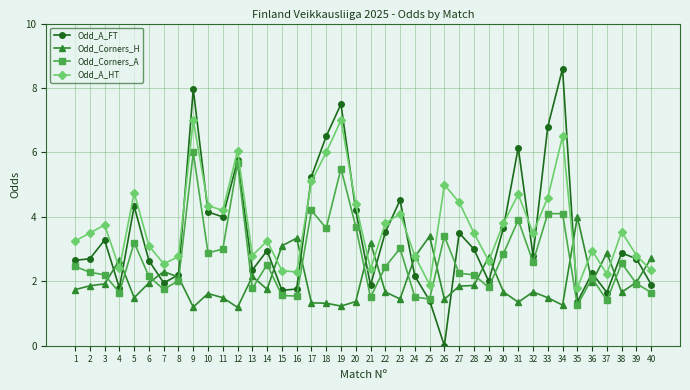

Which series has the largest range (max minus min)?

Odd_A_FT